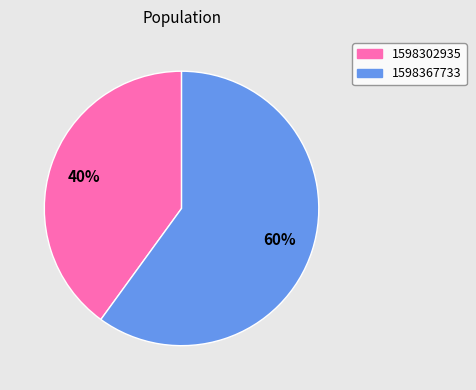

Which has a higher value, 1598367733 or 1598302935?

1598367733